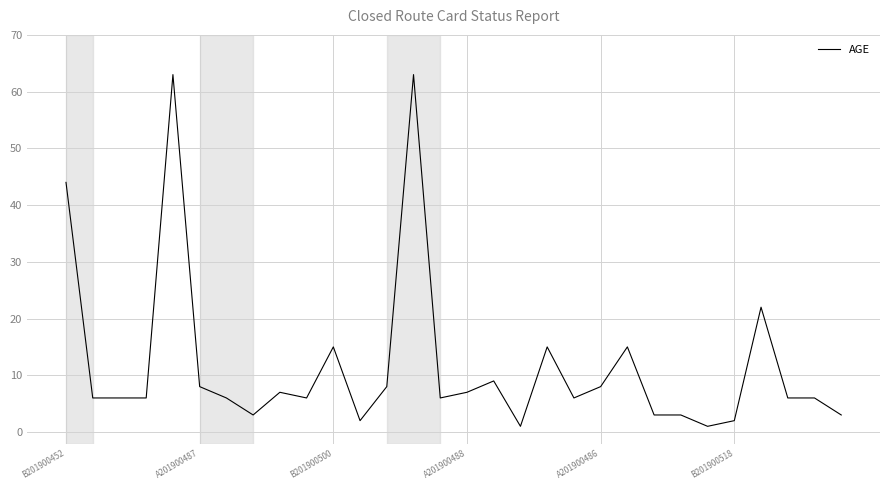

What is the difference between the maximum and minimum values?

62